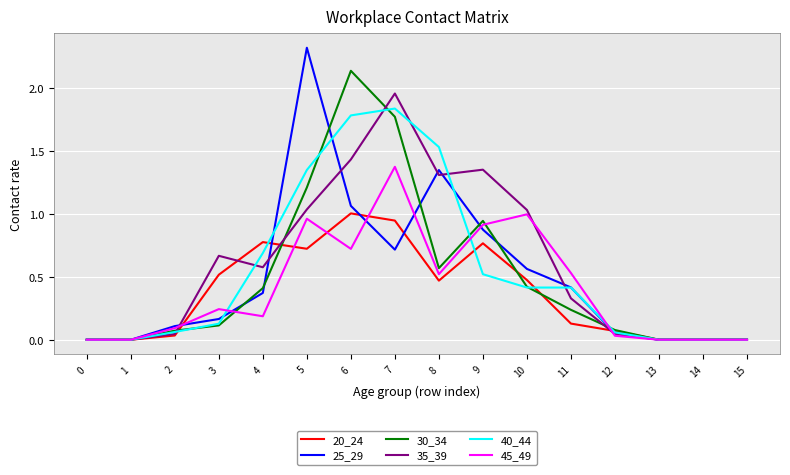

What is the greatest value displayed?

2.3